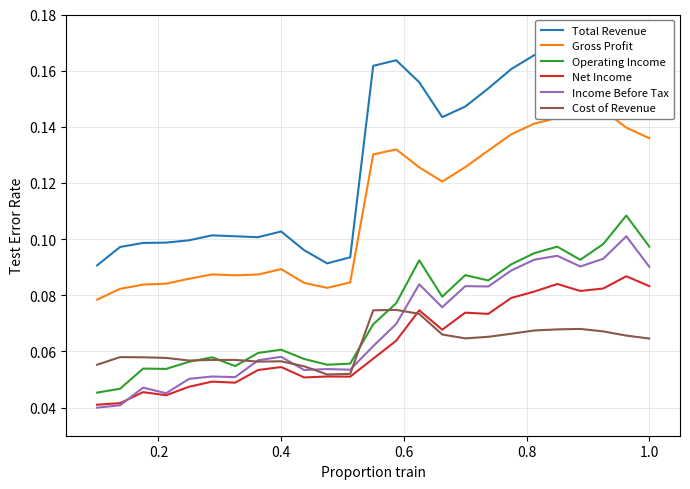

True or false: Net Income and Operating Income intersect in this chart.

False